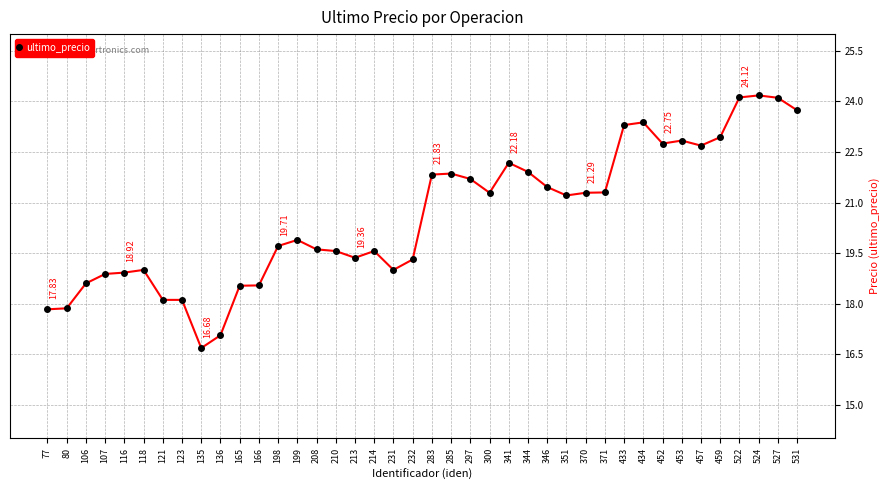

The chart shows a value of 13.2 at 213. True or false?

False